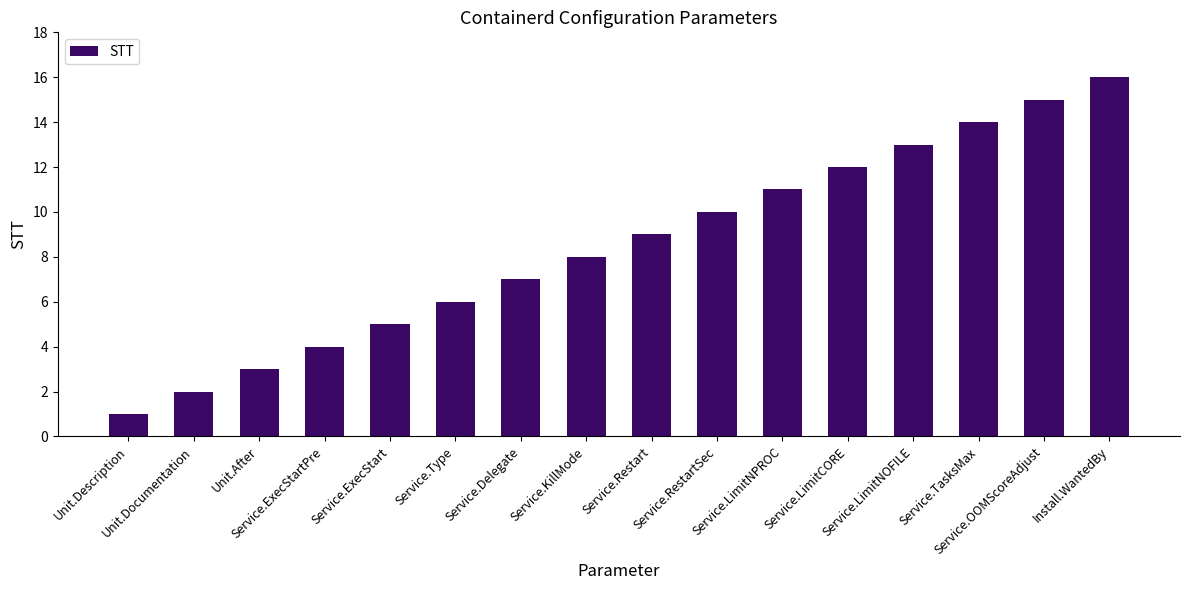

What is the sum of all values?

136